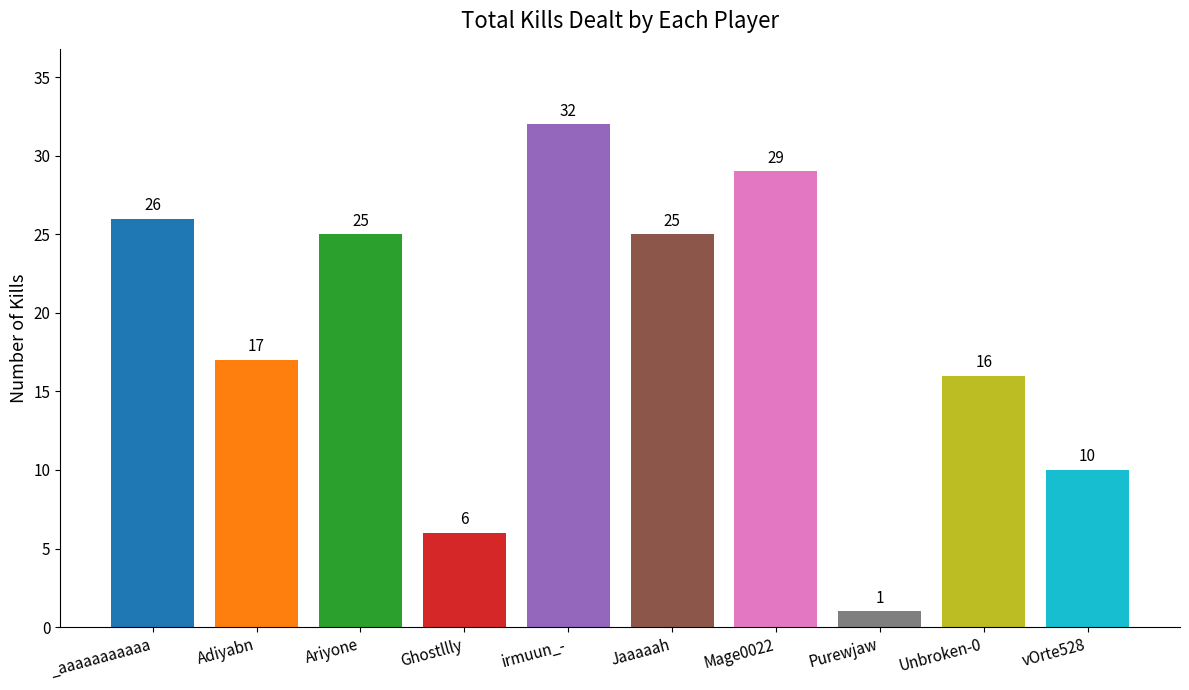

What is the label of the 6th bar from the right?

irmuun_-